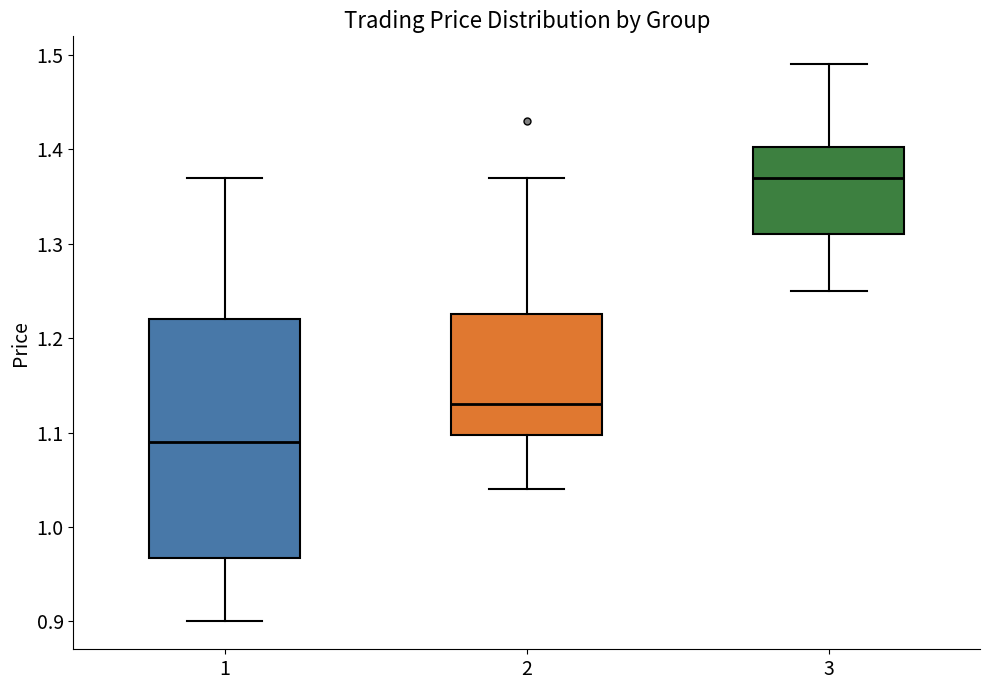

Reading left to right, transcribe this box plot: for each box, give where its median line is, the range the box spans, and where its two whiskers end, as read against the y-axis. The values are not printed on the chart, so give them approximately, as read against the axis.

1: median 1.09, box 0.97 to 1.22, whiskers 0.90 to 1.37
2: median 1.13, box 1.10 to 1.23, whiskers 1.04 to 1.37
3: median 1.37, box 1.31 to 1.40, whiskers 1.25 to 1.49